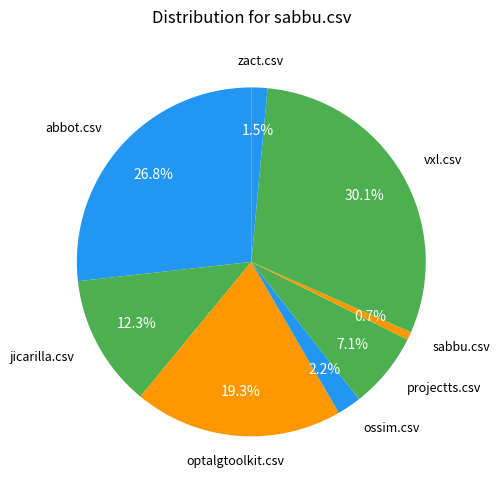

How many segments does this pie chart have?

8